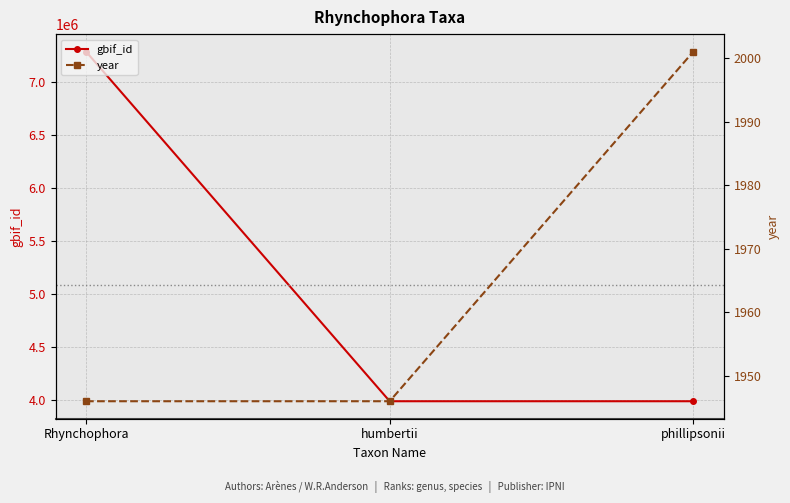

Is the value of year at Rhynchophora greater than the value of gbif_id at phillipsonii?

No